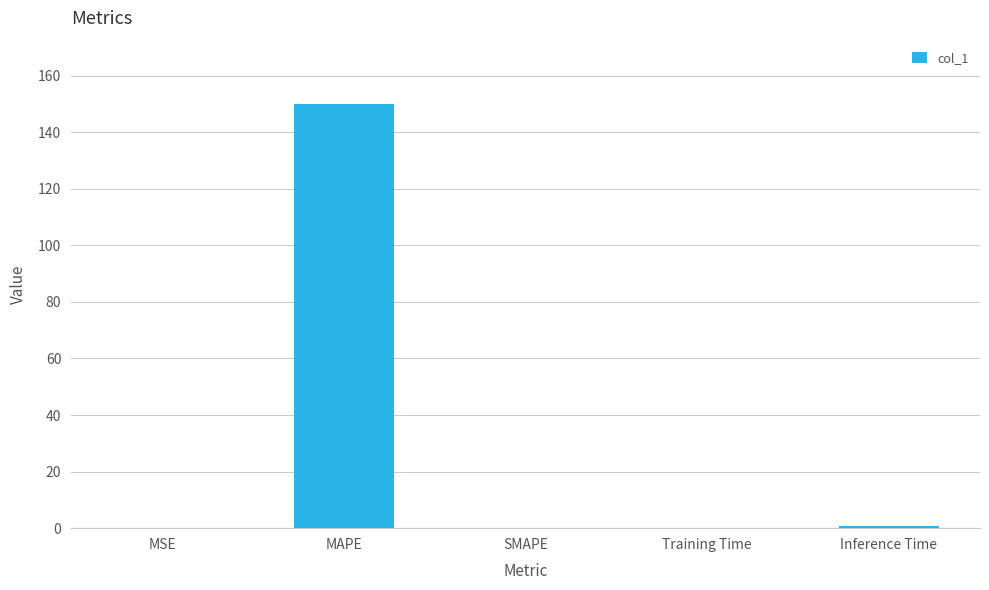

What is the maximum value shown in the chart?

149.8